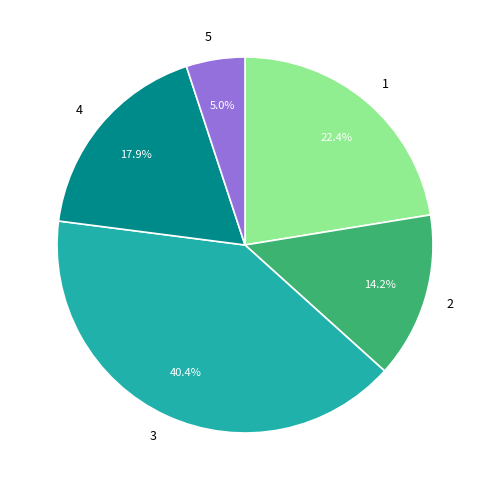

How many segments does this pie chart have?

5